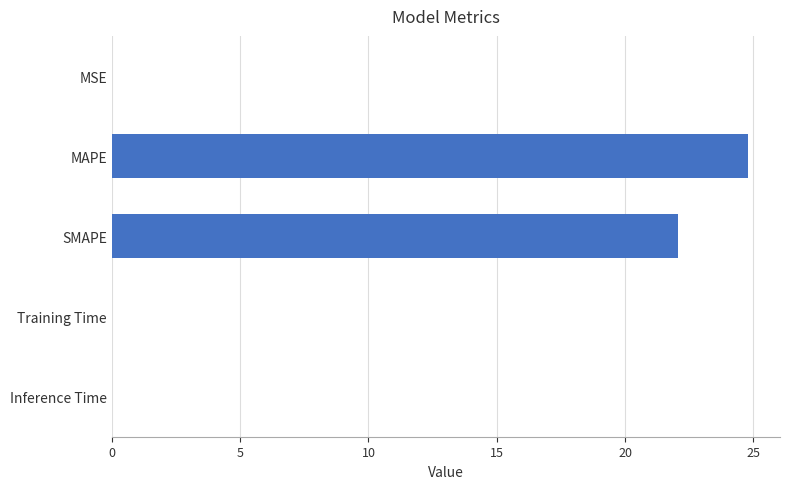

Is it true that the value at Inference Time is 0.0?

True